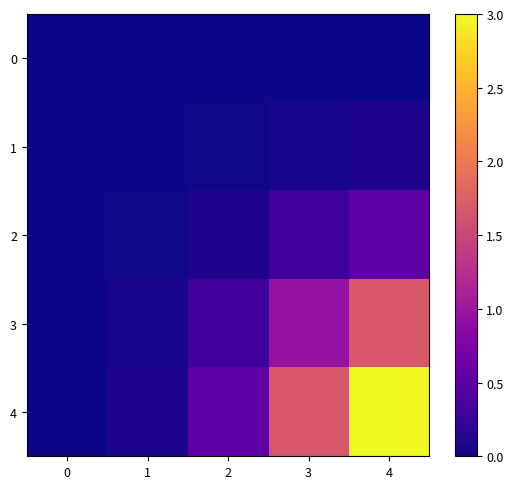

Reading left to right, list all the values displayed in this chart.

0: 0=0.0	1=0.0	2=0.0	3=0.0	4=0.0
1: 0=0.0	1=0.0	2=0.0	3=0.0	4=0.1
2: 0=0.0	1=0.0	2=0.1	3=0.3	4=0.5
3: 0=0.0	1=0.0	2=0.3	3=0.9	4=1.7
4: 0=0.0	1=0.1	2=0.5	3=1.7	4=3.0